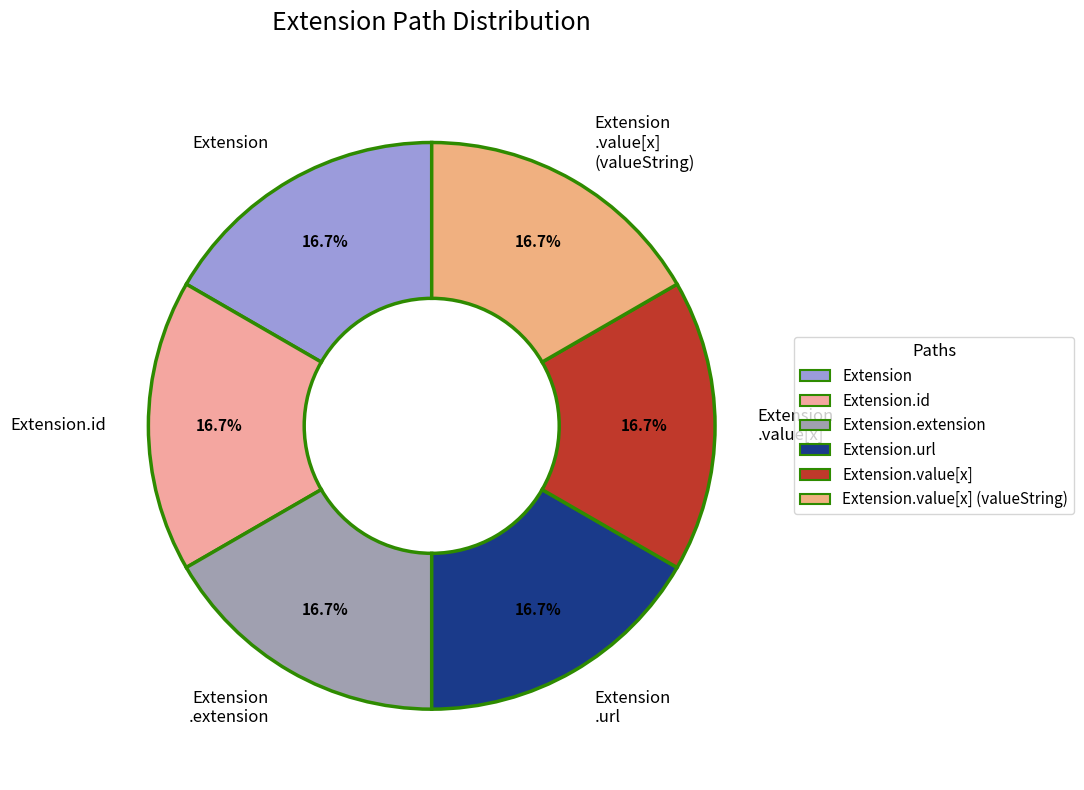

Approximately how many times larger is the value at Extension .value[x] (valueString) compared to Extension .value[x]?

1.0